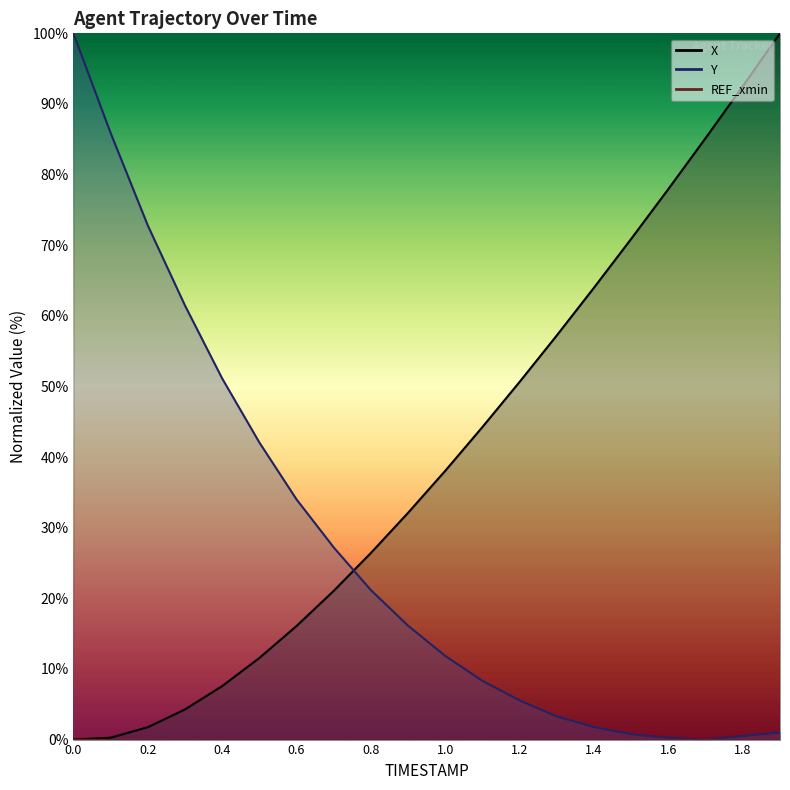

Which series has the largest total across all categories?

X